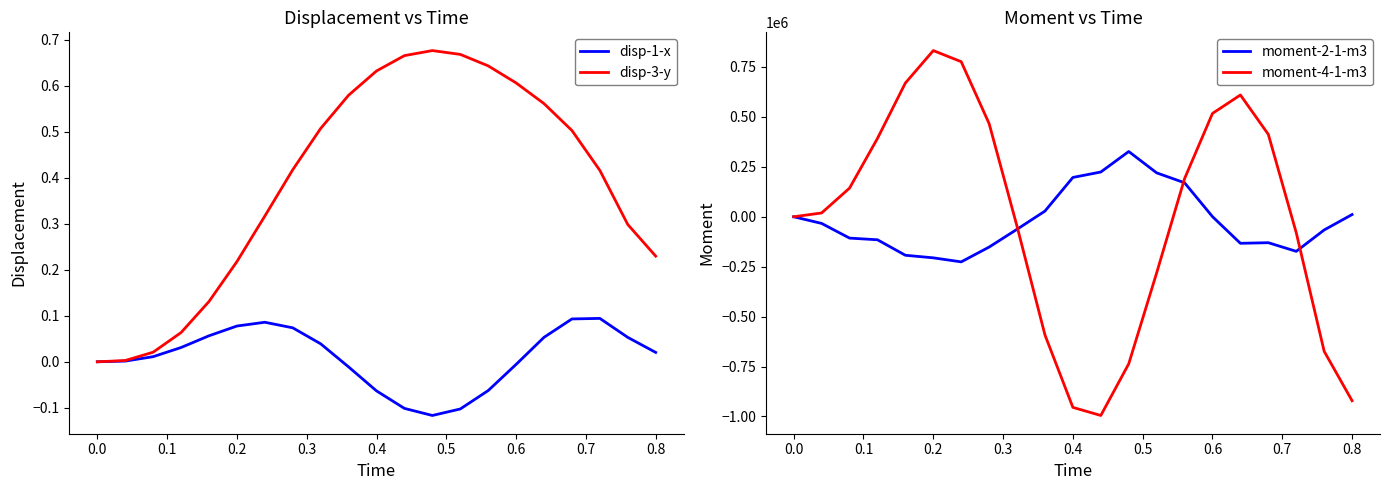

Is it true that disp-3-y equals 0.6 at 0.6?

True